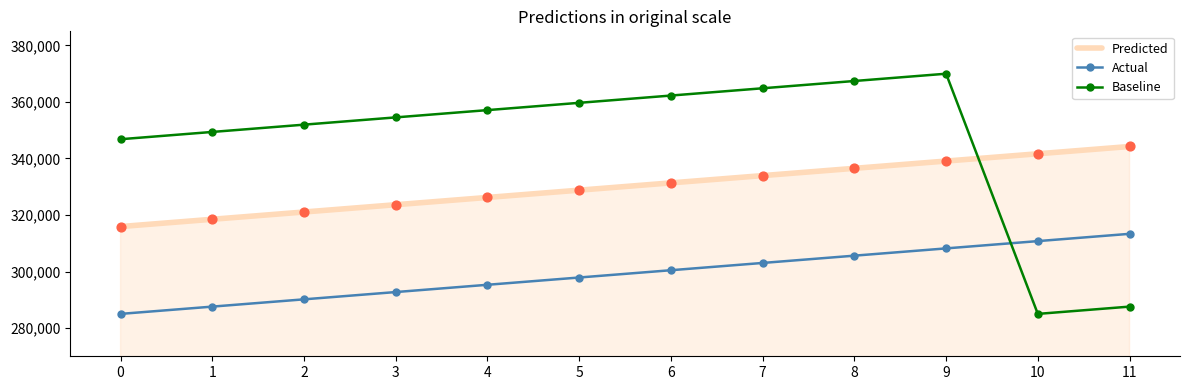

At which category is the sum across all series the highest?

9